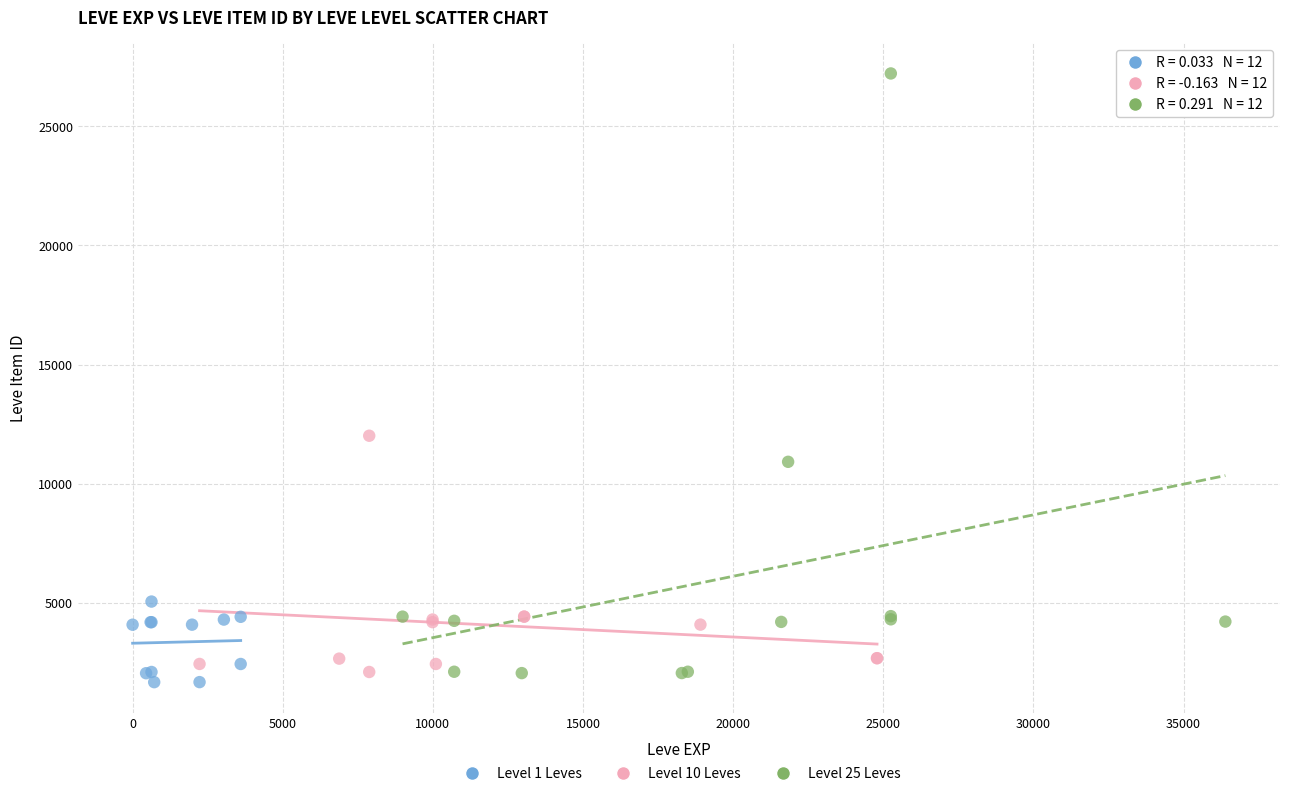

Which series has the widest spread of Y values?

Level 25 Leves